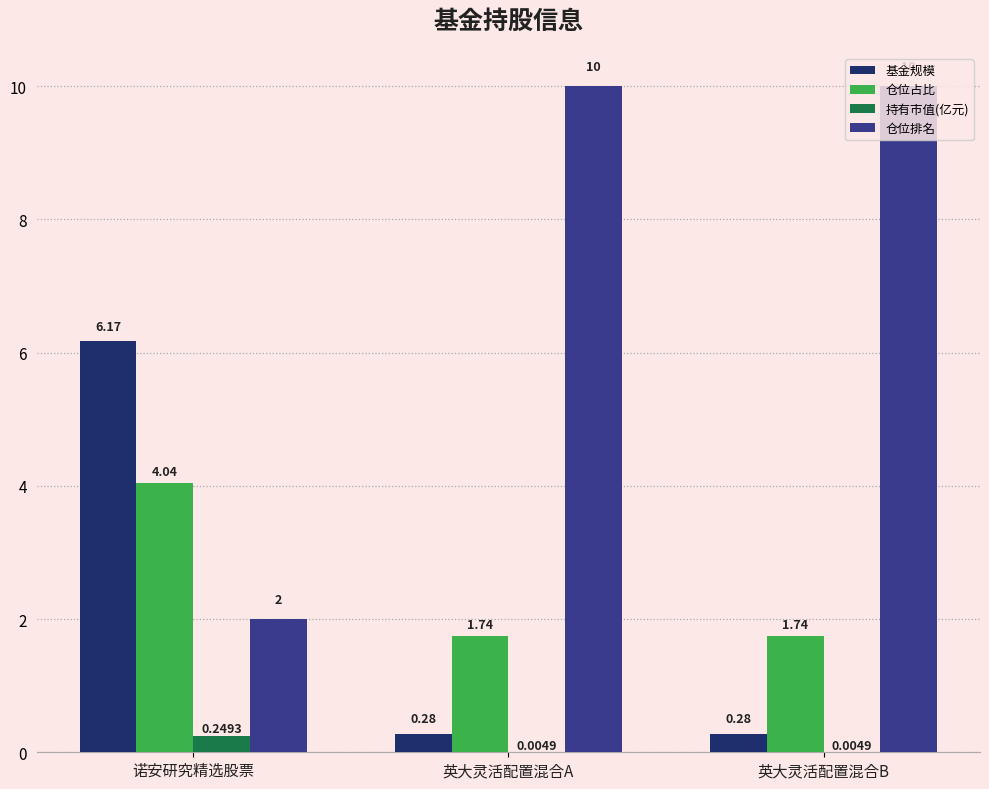

What is the sum of all 仓位占比 values?

7.5